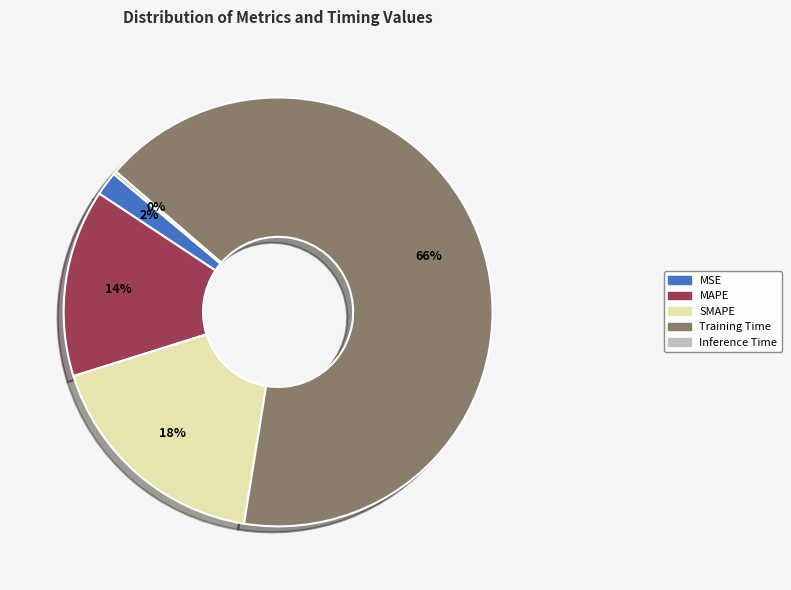

Does Training Time account for over 50% of the chart?

Yes